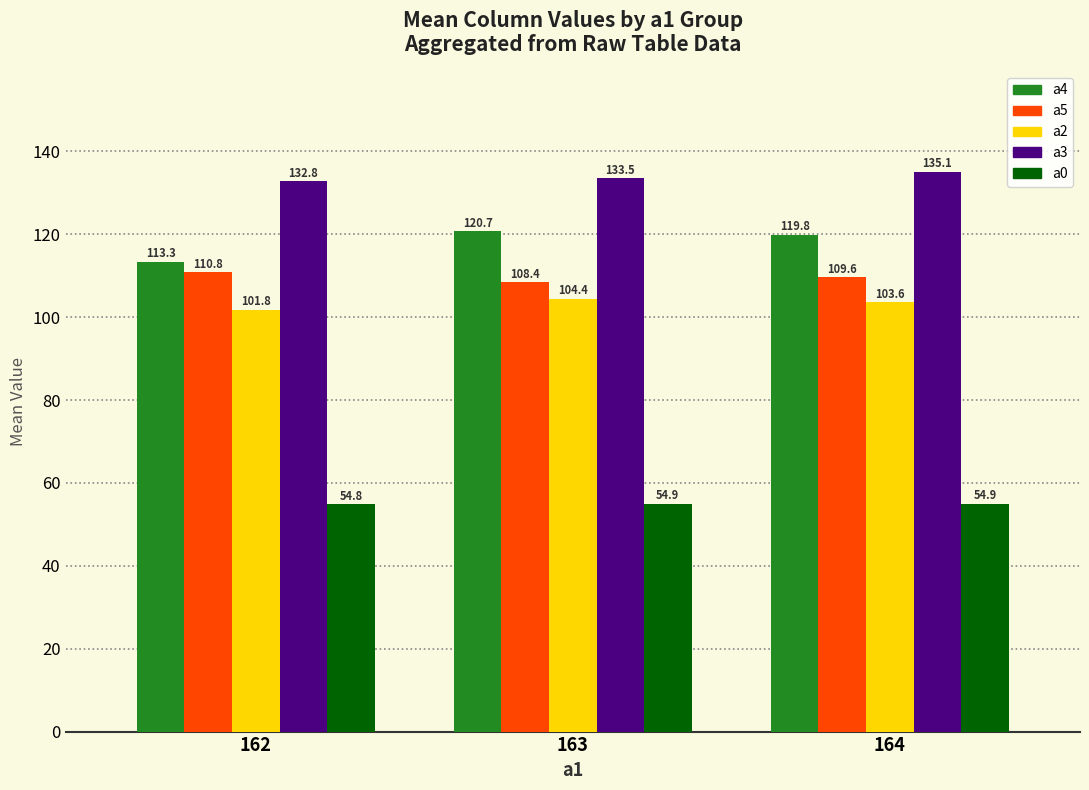

Reading left to right, transcribe all the data shown in this chart.

a4: 113.3	120.7	119.8
a5: 110.8	108.4	109.6
a2: 101.8	104.4	103.6
a3: 132.8	133.5	135.1
a0: 54.8	54.9	54.9